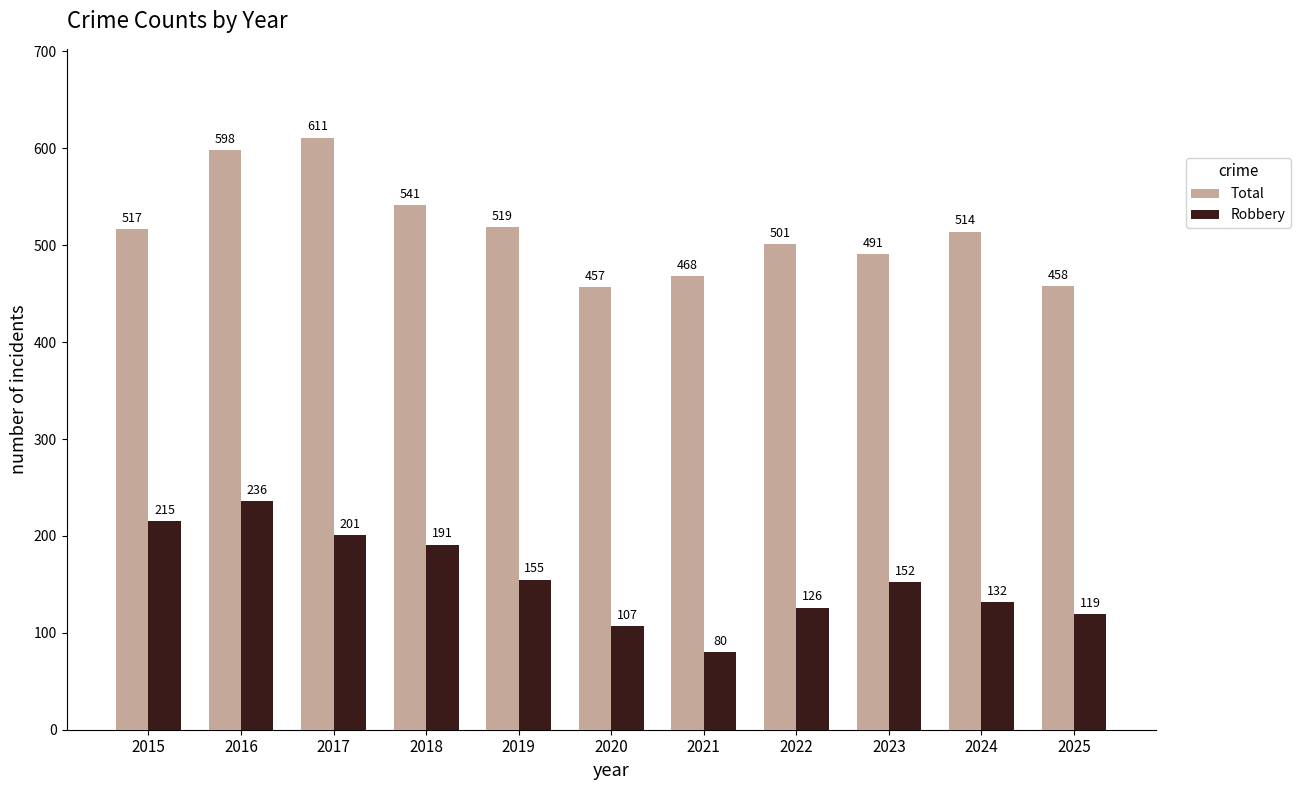

Which series has the largest range (max minus min)?

Robbery